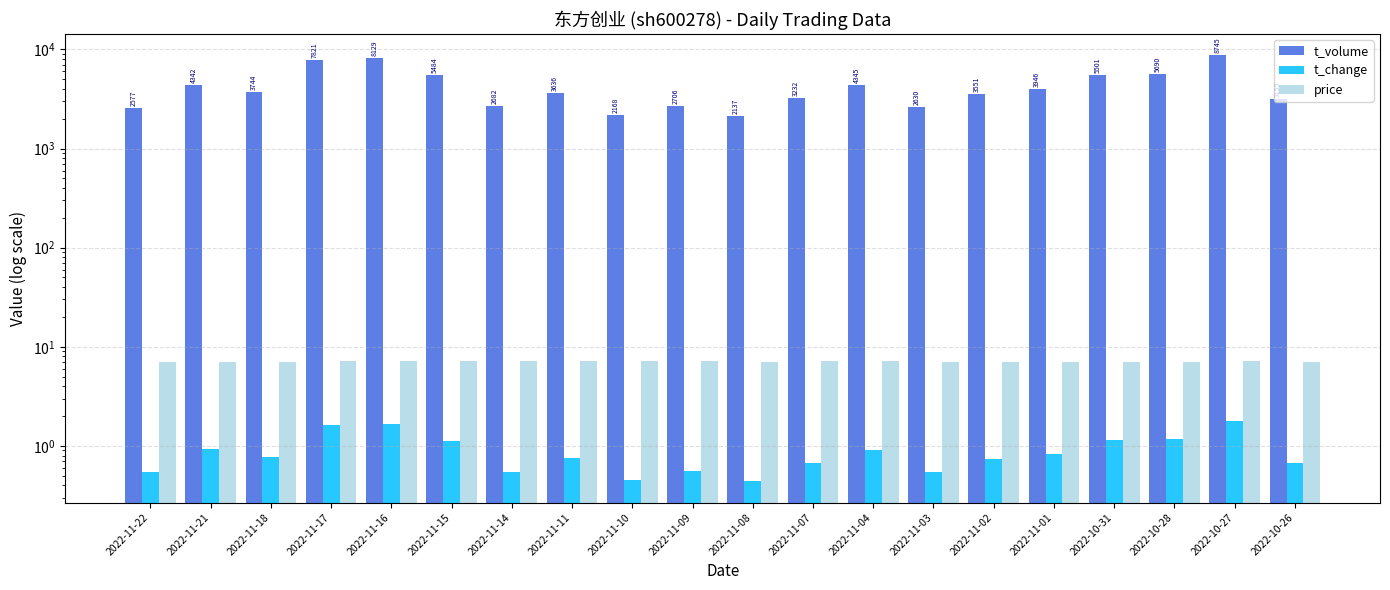

What is the average value of the t_change series?

0.9